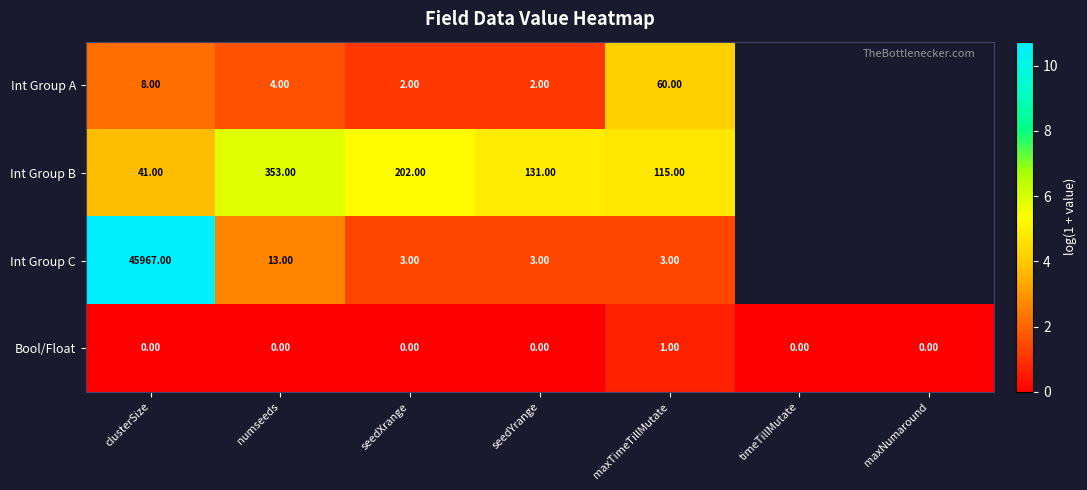

At clusterSize, list the series in order from smallest to largest.

Bool/Float, Int Group A, Int Group B, Int Group C